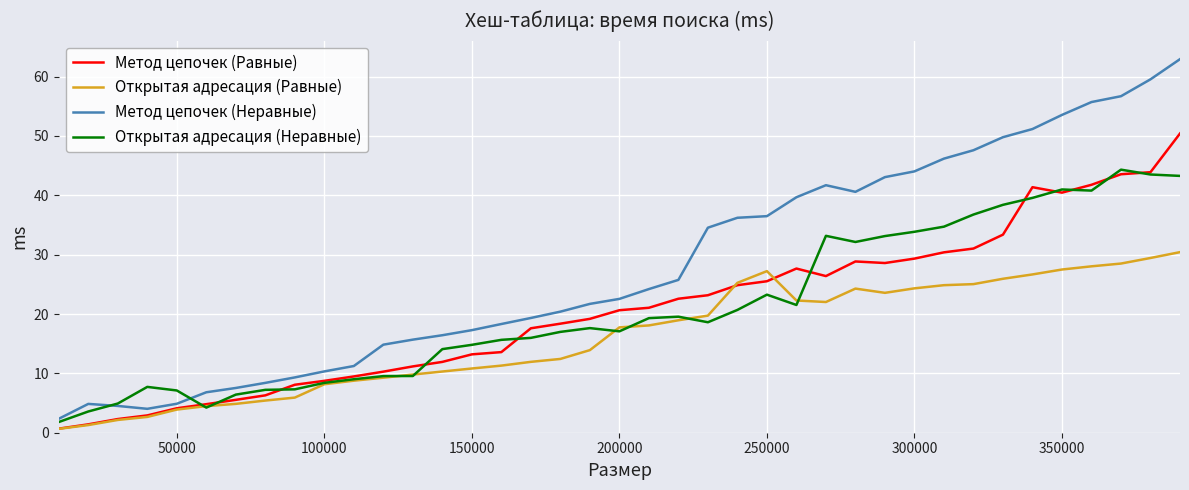

What is the highest value of the Открытая адресация (Равные) series?

30.4